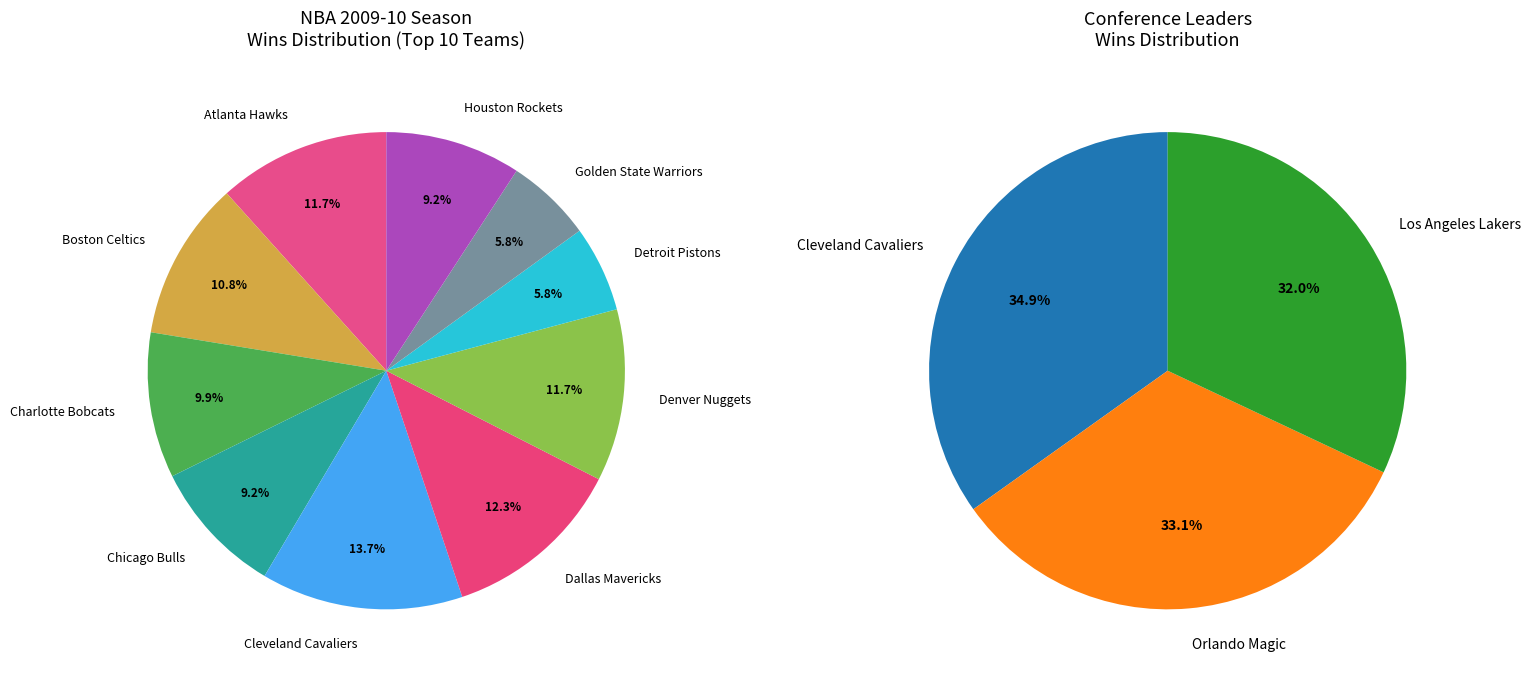

What is the change in value from Boston Celtics to Dallas Mavericks?

+7